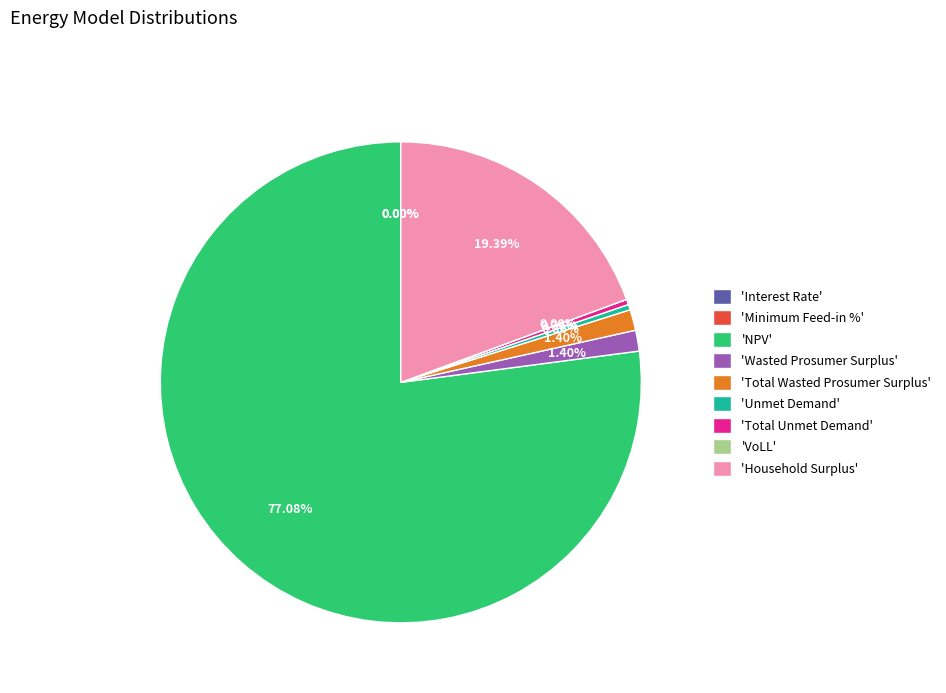

Which category has the smallest portion of the pie?

Minimum Feed-in %